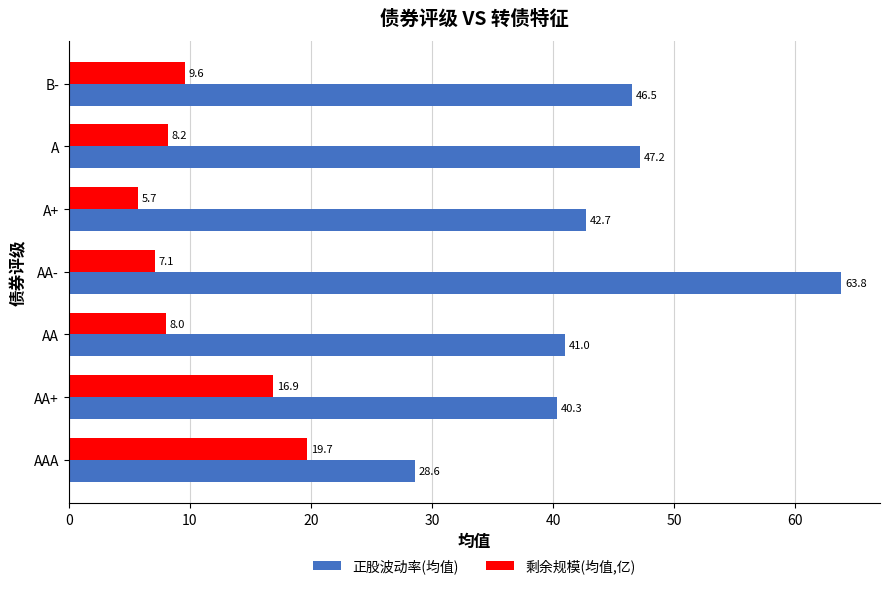

Count the number of categories in the chart.

7